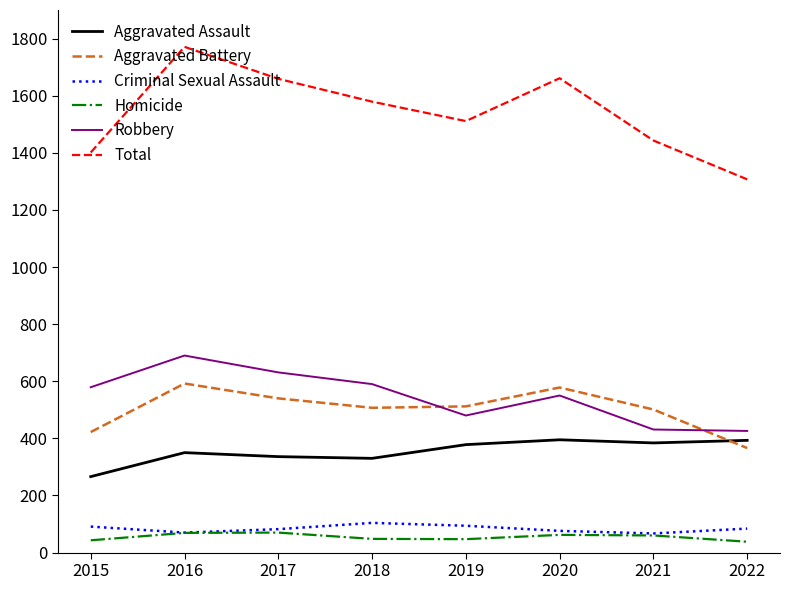

True or false: Homicide and Aggravated Assault intersect in this chart.

False